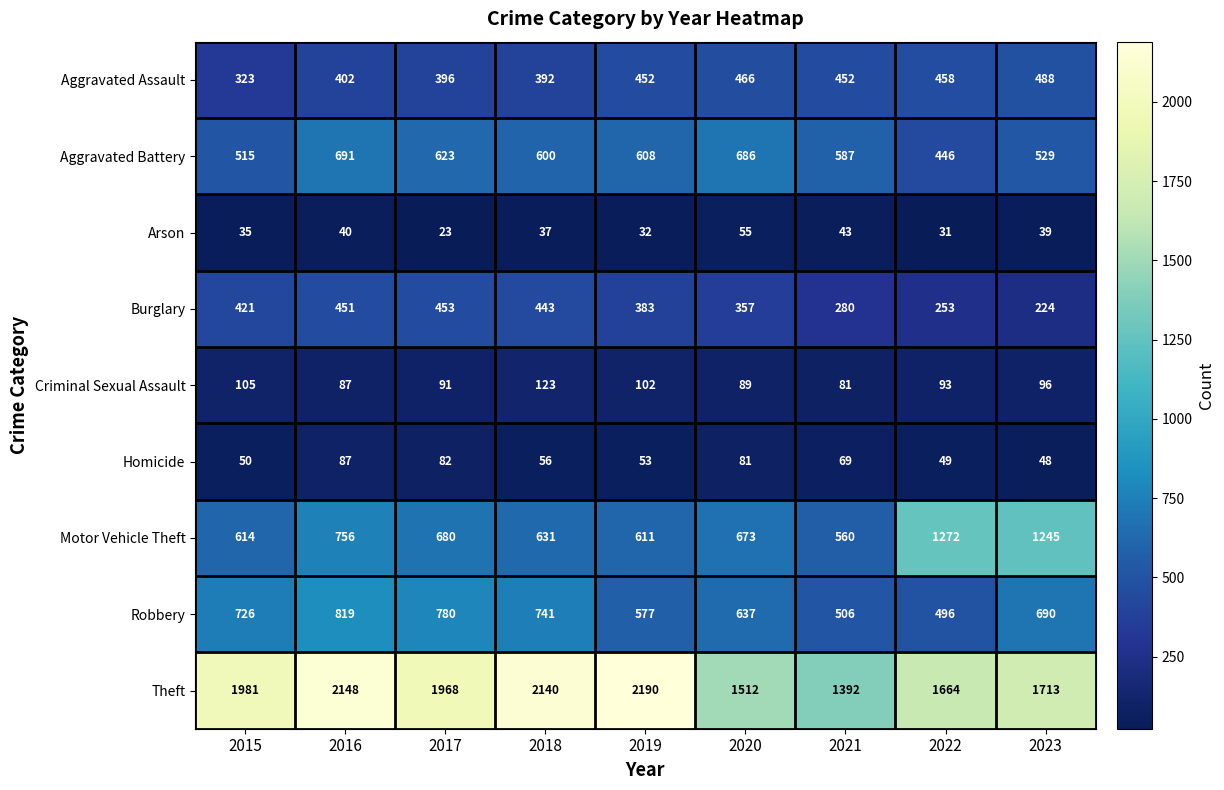

Rank the categories by Motor Vehicle Theft value from highest to lowest.

2022, 2023, 2016, 2017, 2020, 2018, 2015, 2019, 2021